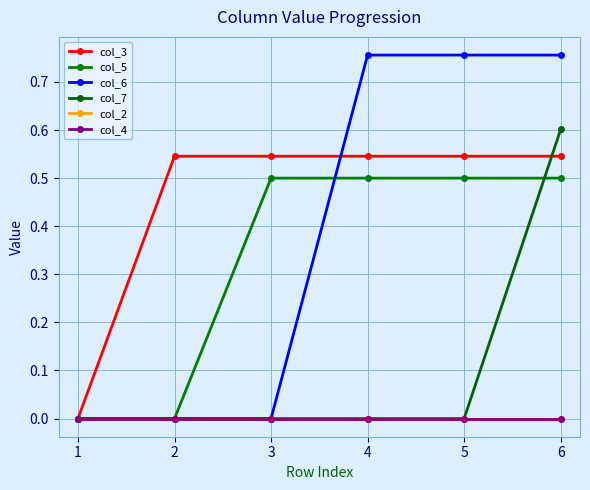

Is this an area chart (filled region under the line)?

No